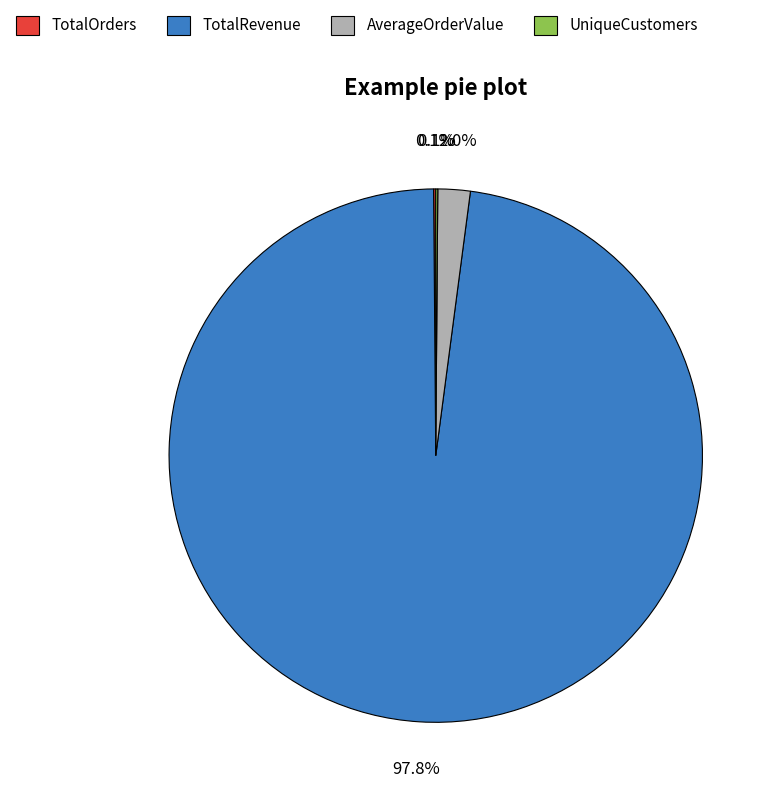

True or false: TotalRevenue accounts for 89% of the total.

False